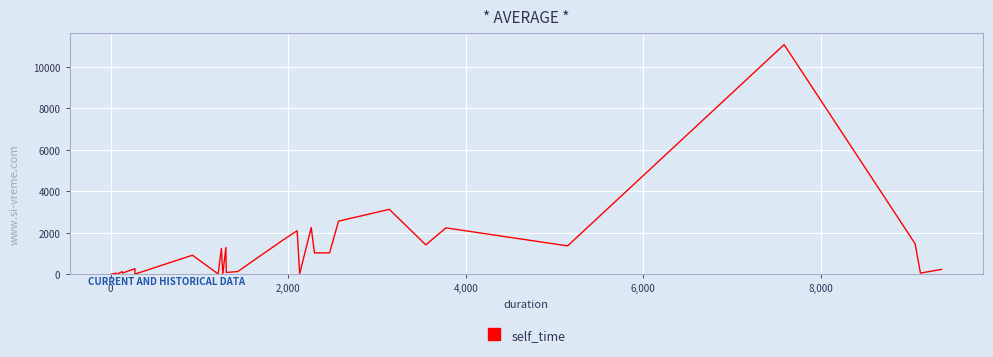

What is the difference between the maximum and minimum values?

11068